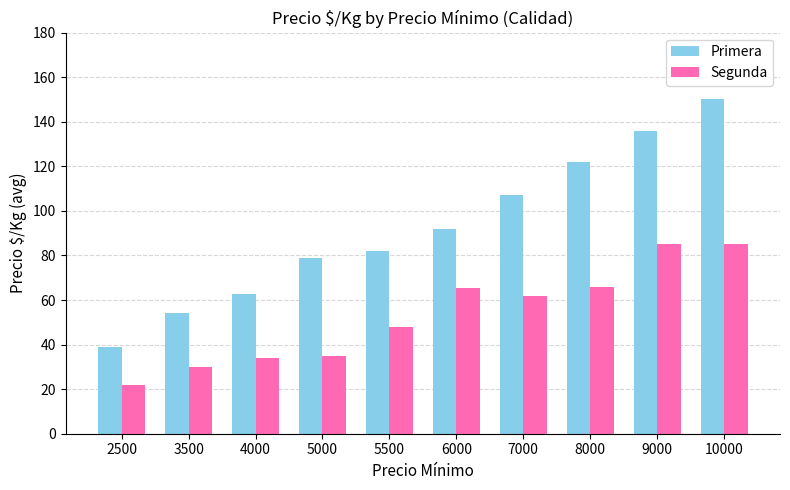

What is the approximate value of Primera at 5500?

82.0